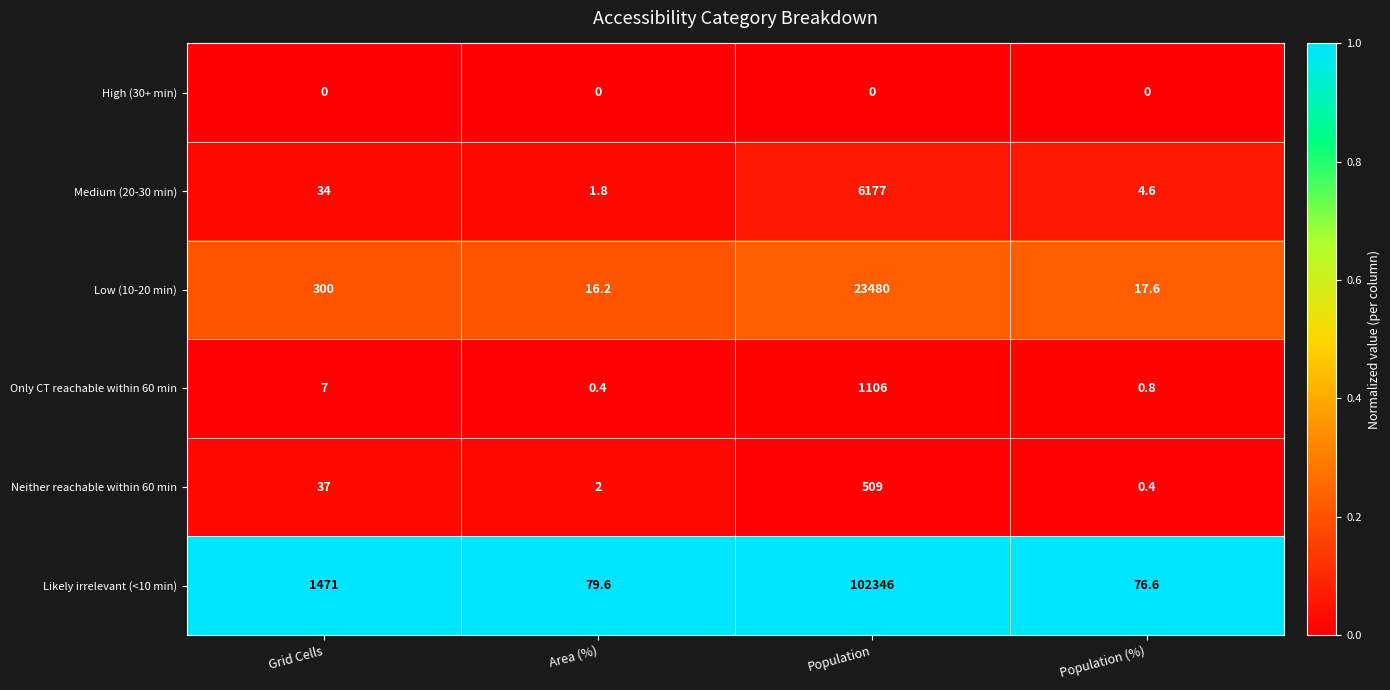

What is the maximum value shown in the chart?

102346.0